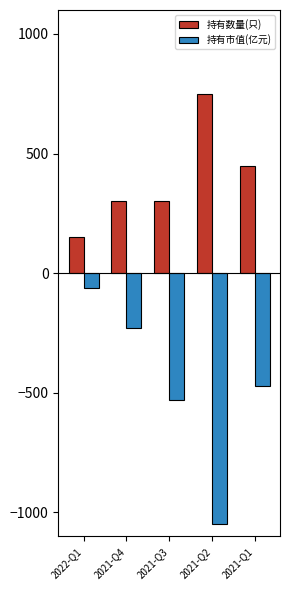

What is the total value across all series at 2021-Q4?

70